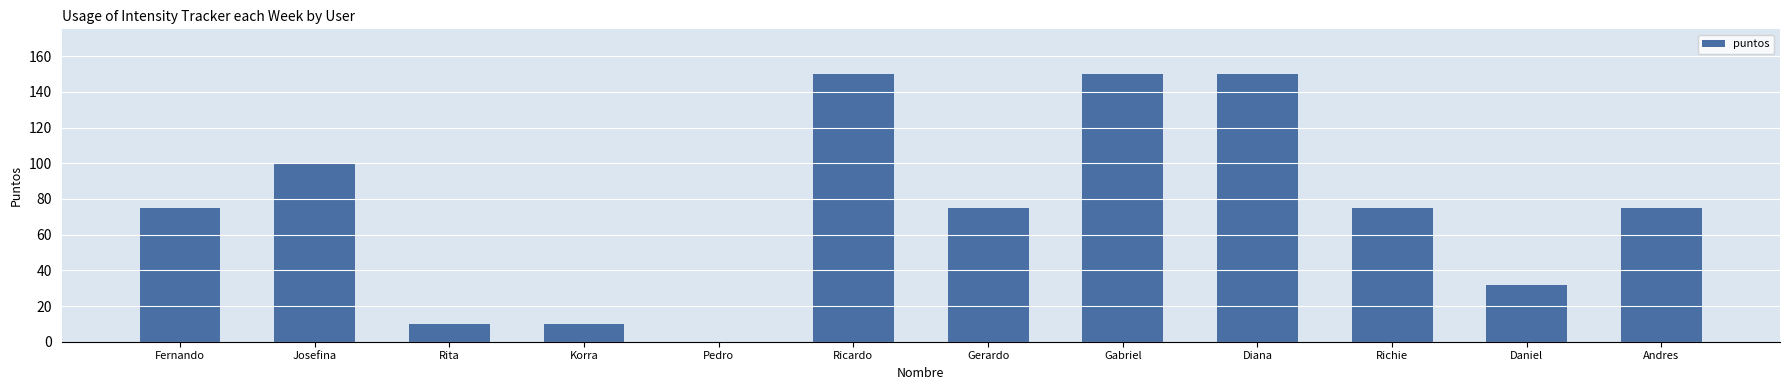

The value at Josefina is 28. True or false?

False